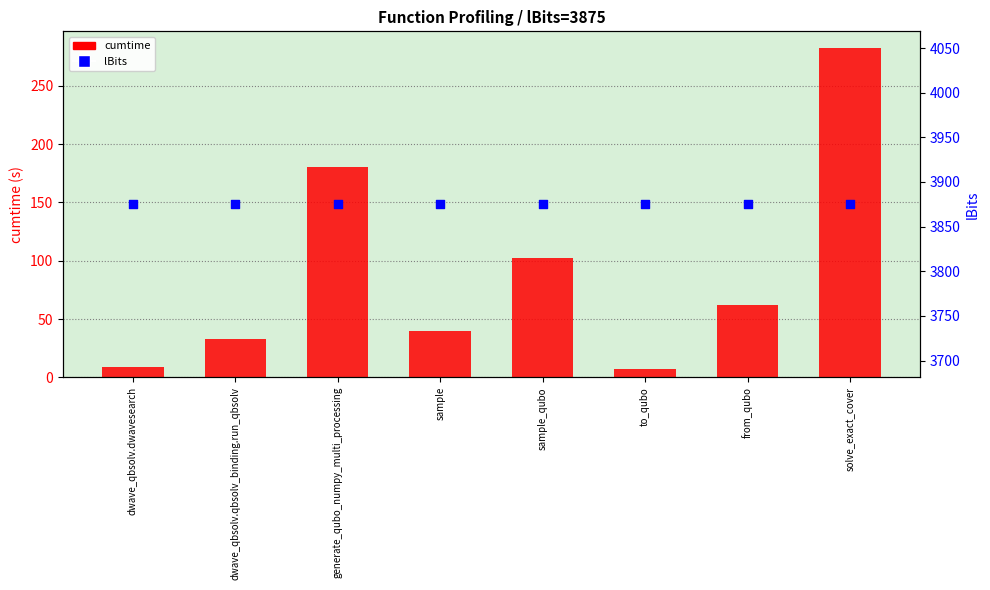

Which series reaches the maximum Y coordinate?

lBits